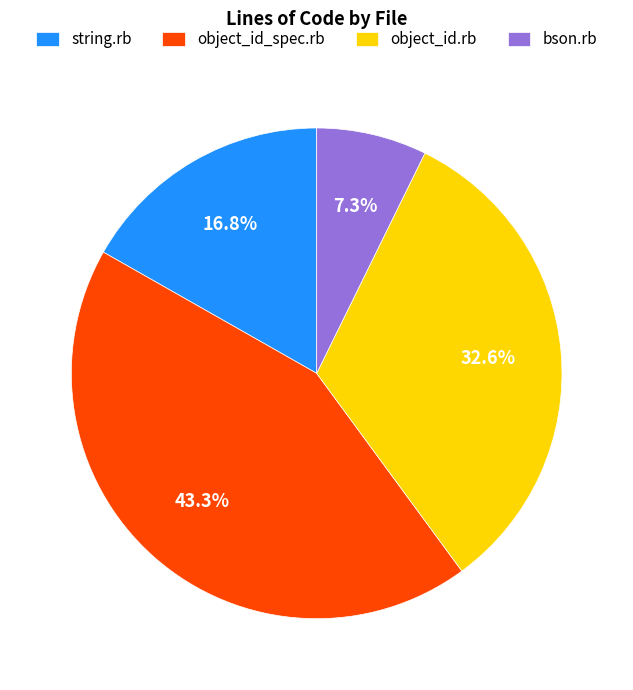

To the nearest percent, what percentage of the pie is string.rb?

17%